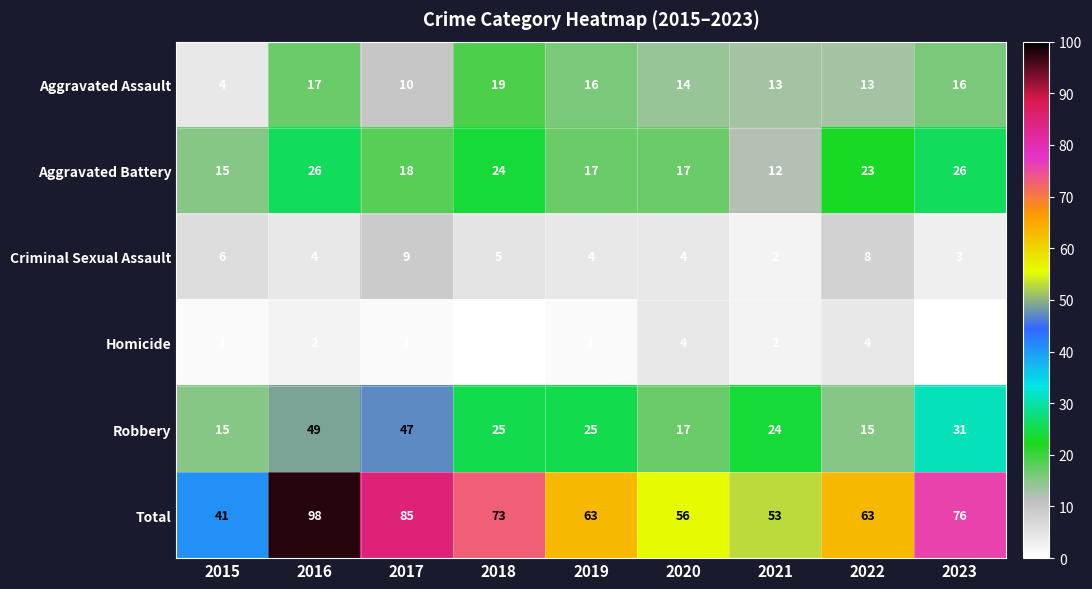

What is the maximum value for Criminal Sexual Assault?

9